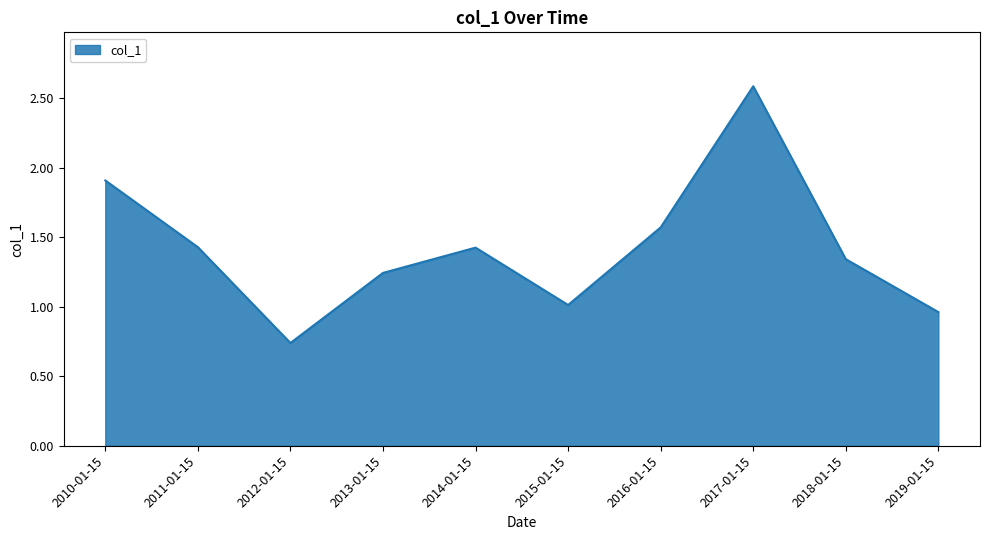

What is the difference between the maximum and minimum values?

1.8